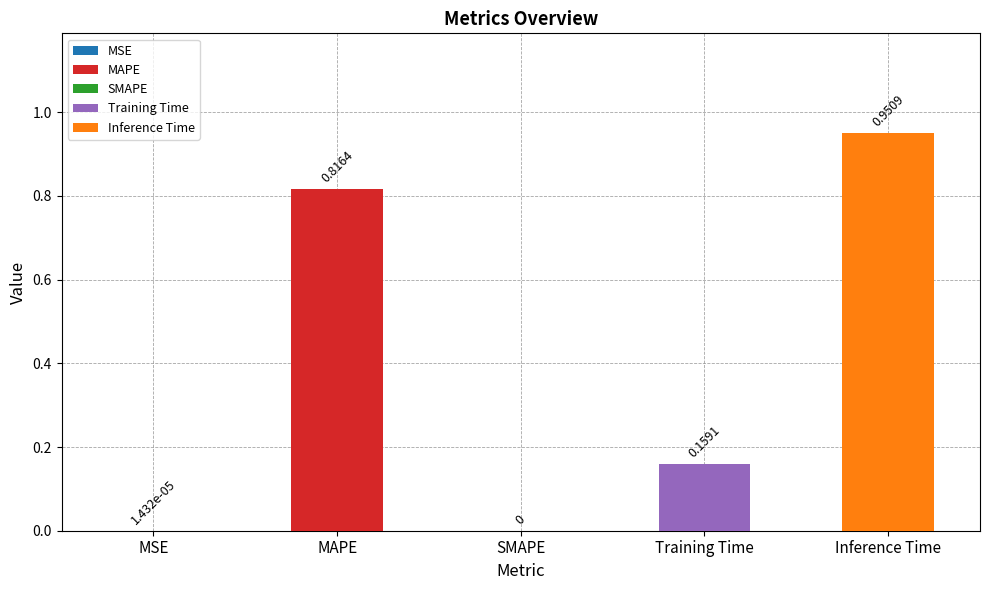

What is the difference between the values at SMAPE and MAPE?

0.8